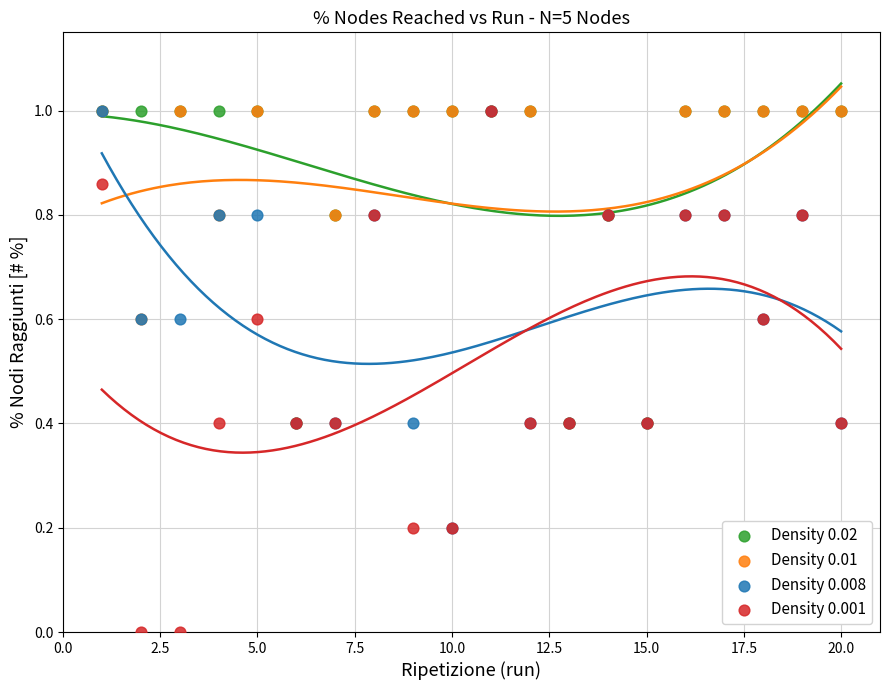

Which series reaches the minimum Y coordinate?

Density 0.001